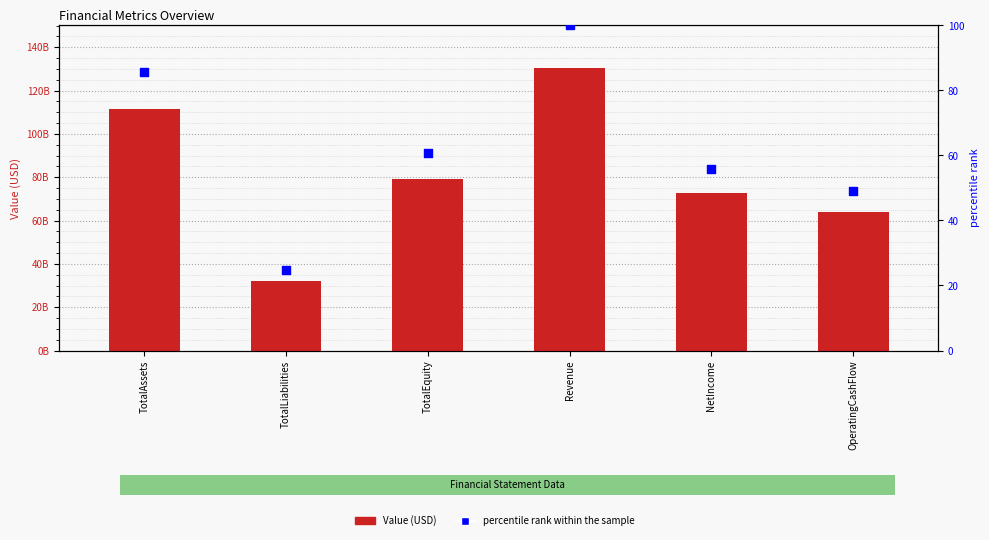

At how many categories does at least one series exceed 12066201934?

6